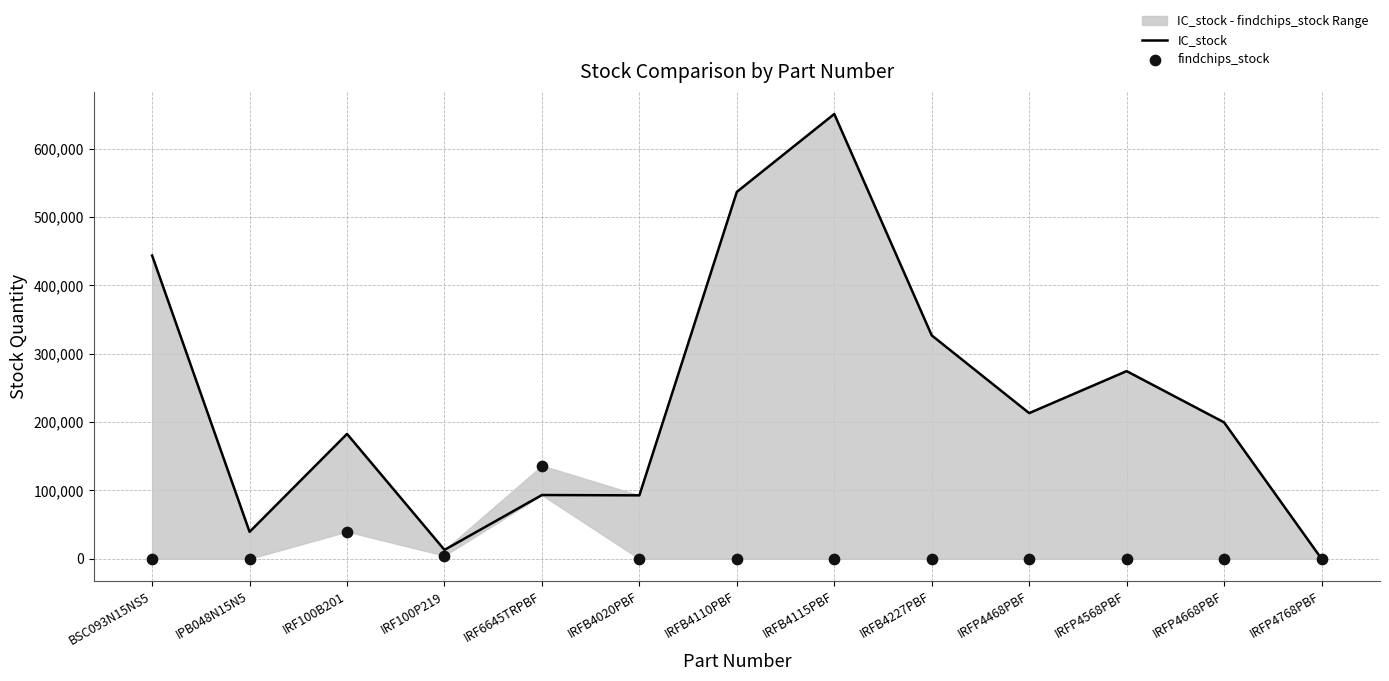

Is the value of findchips_stock at BSC093N15NS5 greater than the value of IC_stock at IRFP4568PBF?

No